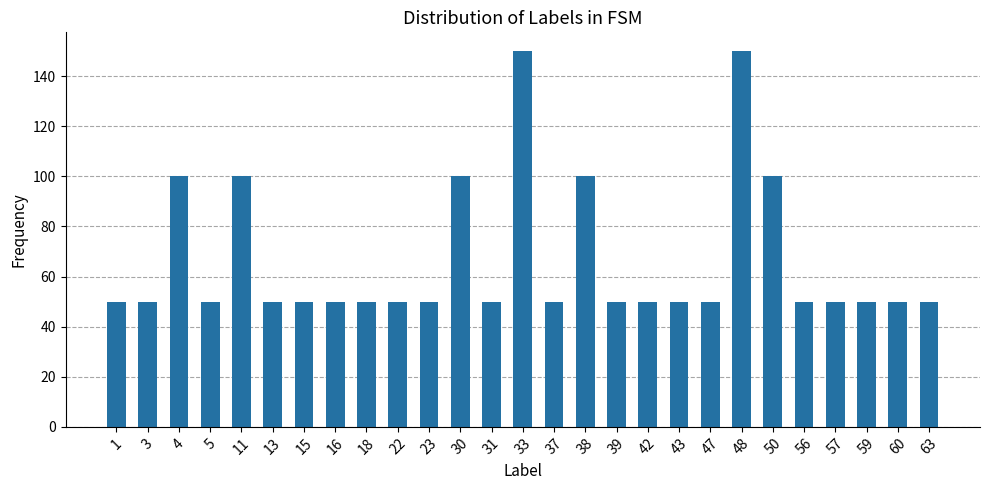

Approximately how many times larger is the value at 60 compared to 38?

0.5